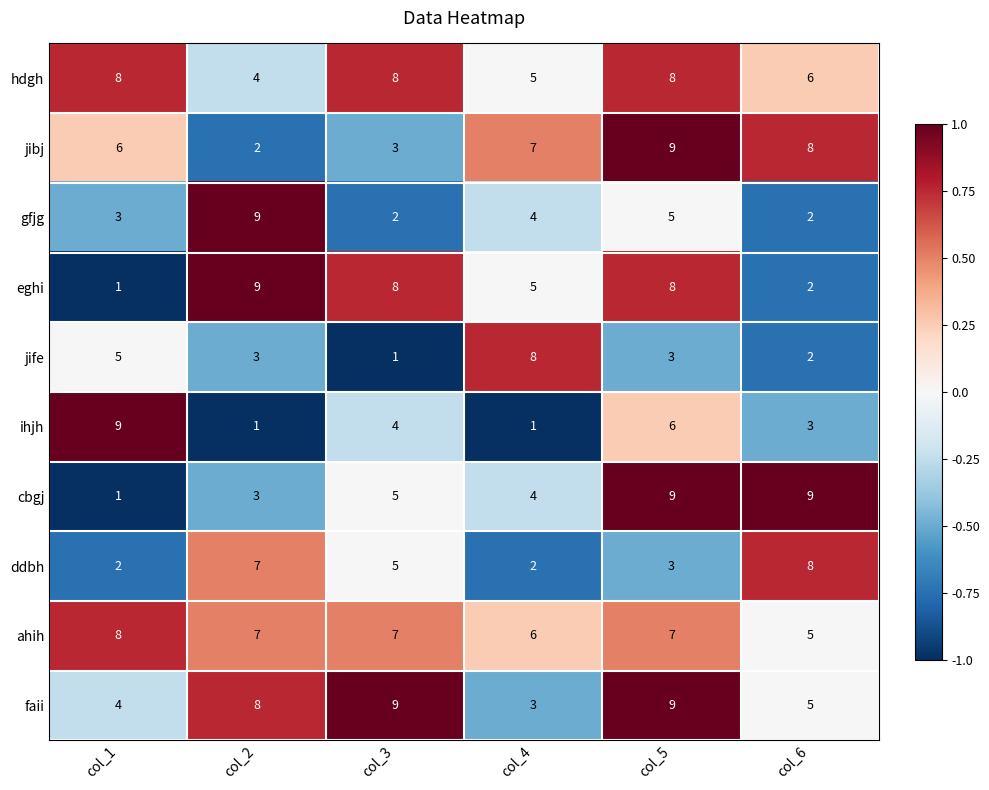

At which label does jibj reach its peak?

col_5